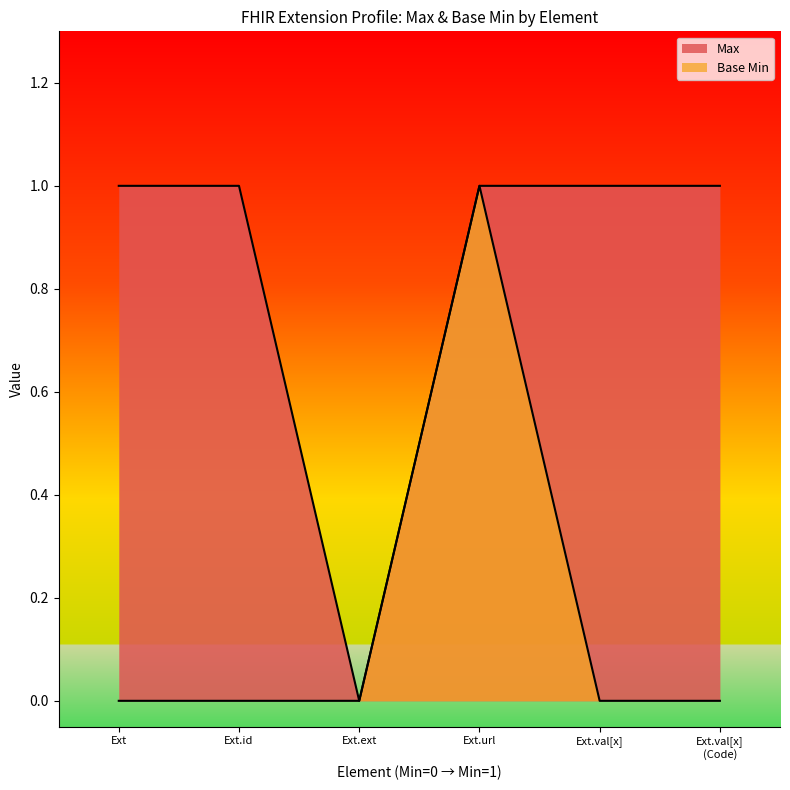

Rank the series by their maximum value, from highest to lowest.

Max, Base Min